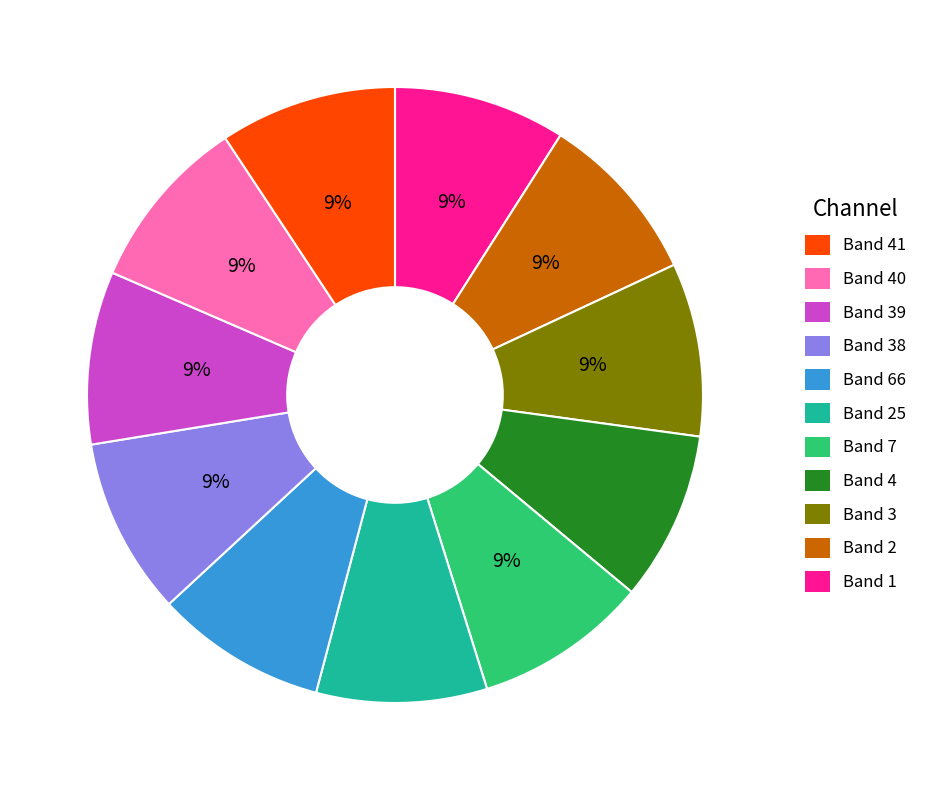

To the nearest percent, what is the average slice percentage?

9%